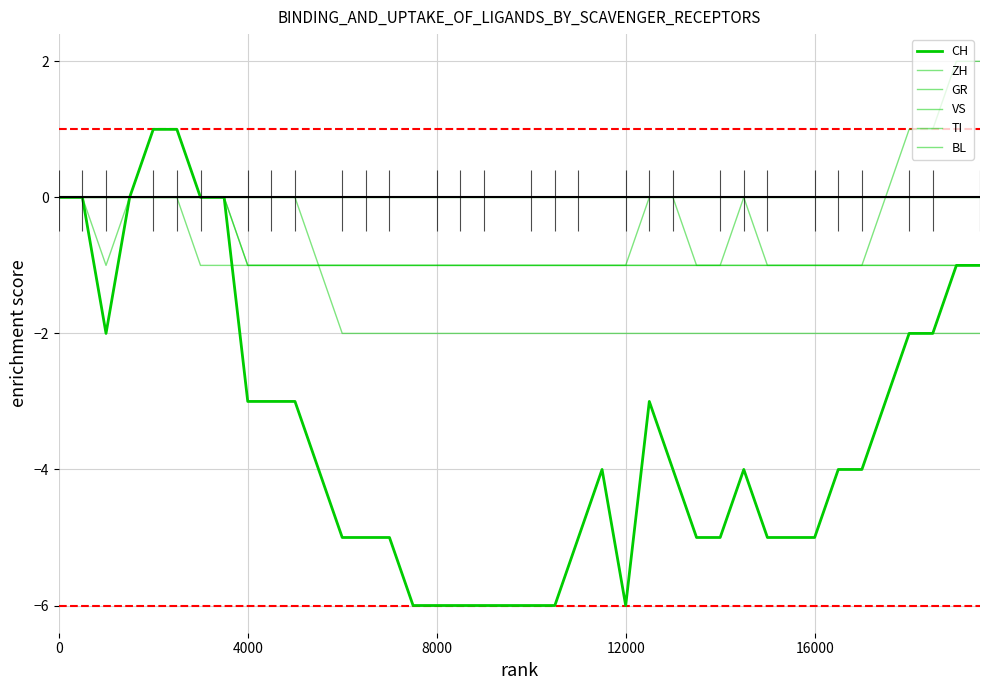

Between 12000 and 25, which series saw the biggest shift?

CH